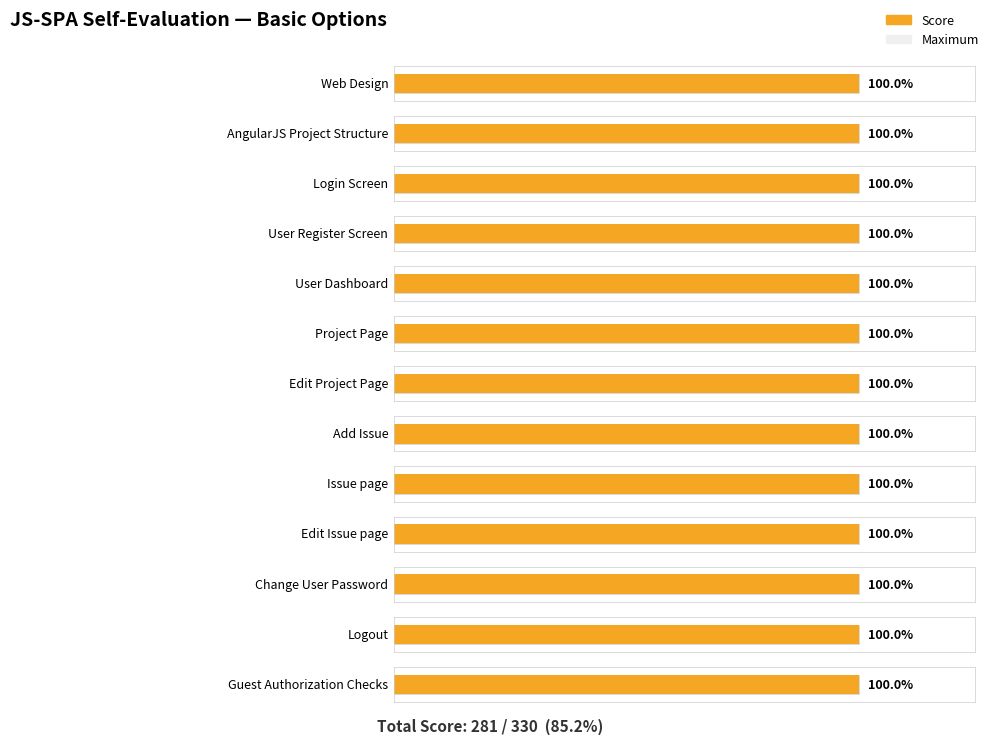

Is the value of Score at Login Screen greater than the value of Maximum at Edit Project Page?

No